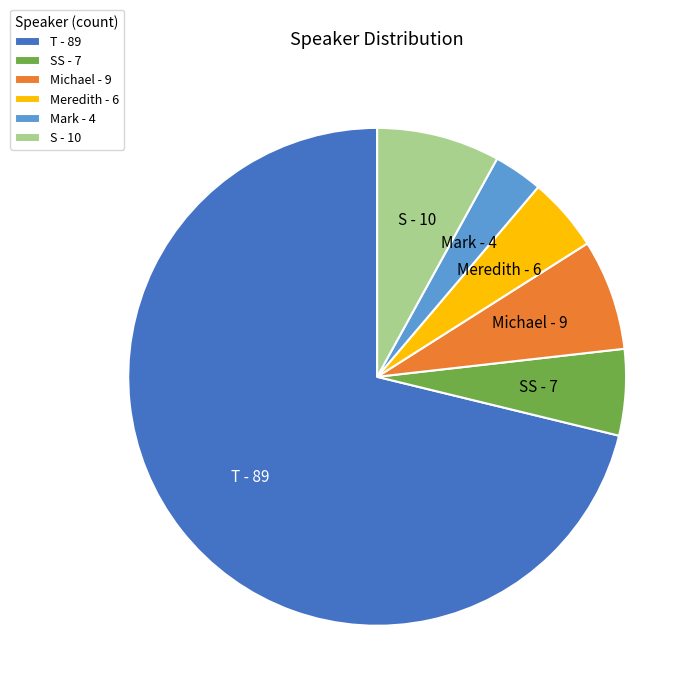

Is Mark the majority of the pie?

No